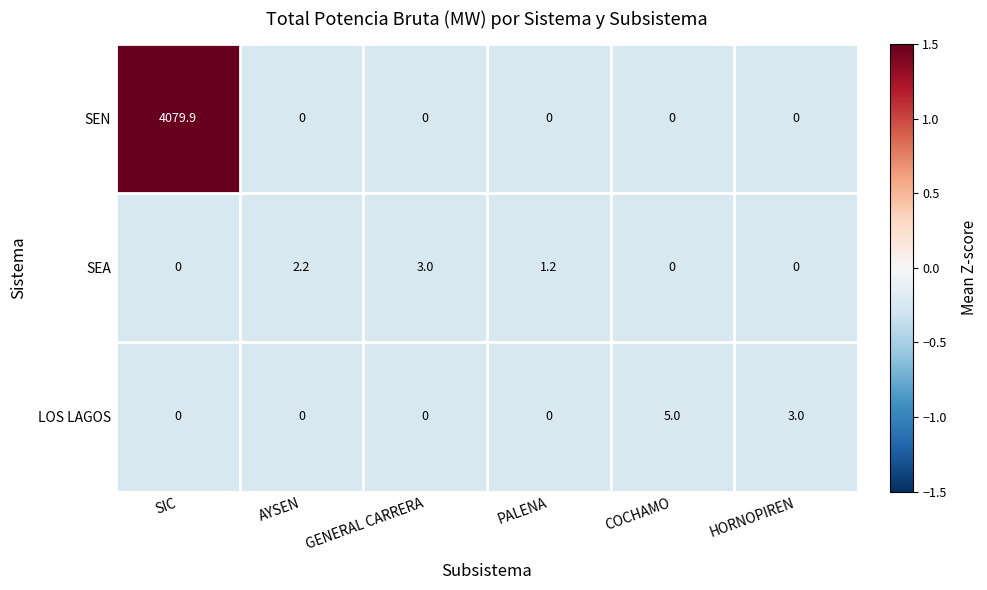

Reading left to right, list all the values displayed in this chart.

SEN: 4079.9	0.0	0.0	0.0	0.0	0.0
SEA: 0.0	2.2	3.0	1.2	0.0	0.0
LOS LAGOS: 0.0	0.0	0.0	0.0	5.0	3.0